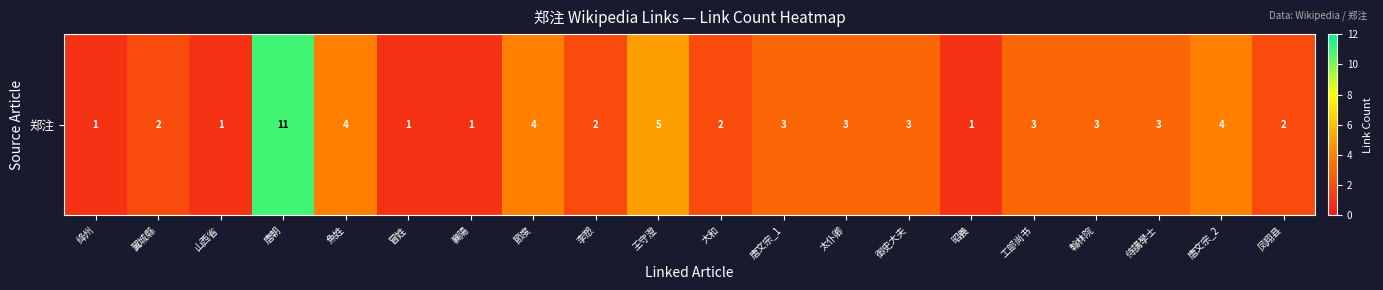

Is it true that the value at 唐文宗_1 is 3?

True